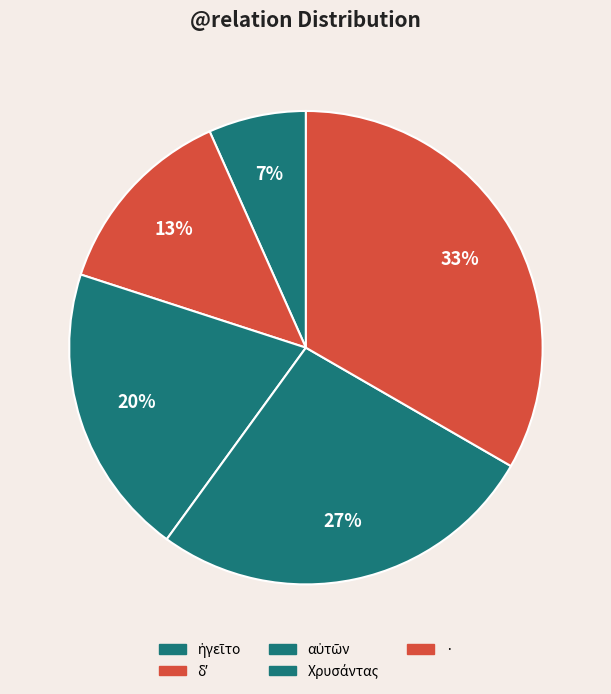

Is · the majority of the pie?

No